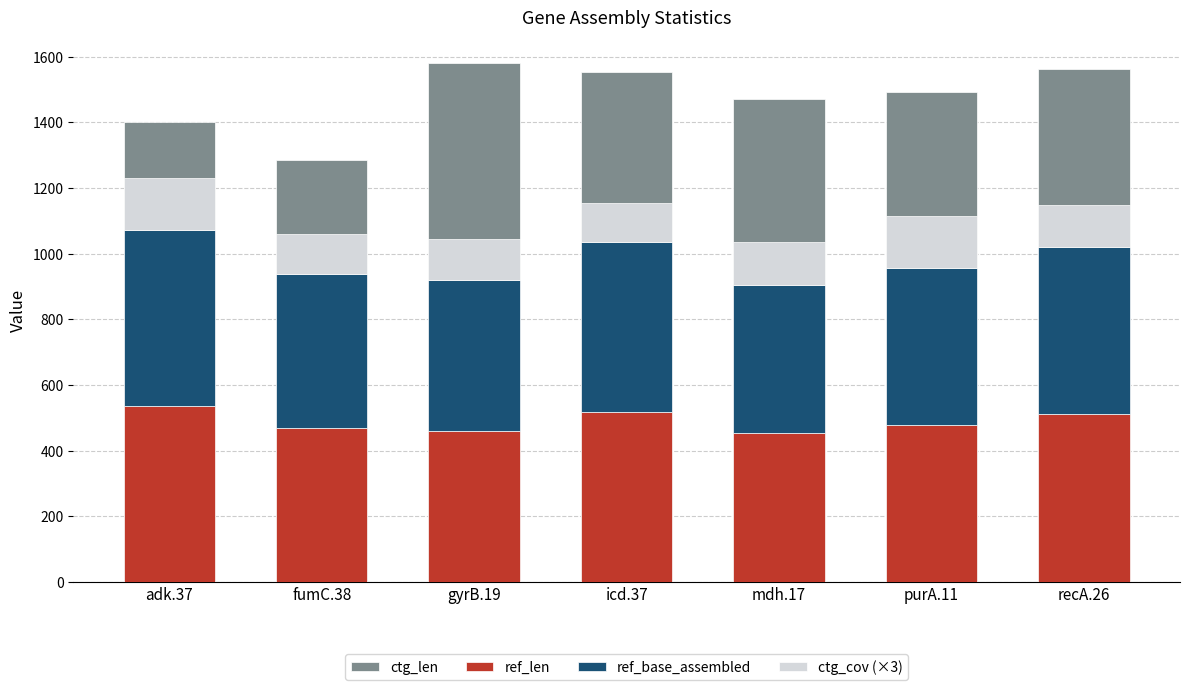

Reading right to left, extract all data points from this chart.

ctg_len: 1563.0	1493.0	1472.0	1553.0	1580.0	1285.0	1401.0
ref_len: 510.0	478.0	452.0	518.0	460.0	469.0	536.0
ref_base_assembled: 510.0	478.0	452.0	518.0	460.0	469.0	536.0
ctg_cov (×3): 128.1	157.2	132.3	118.5	125.7	122.1	157.5